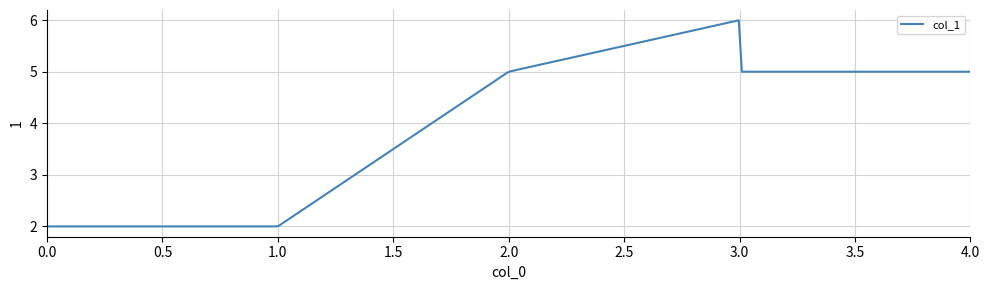

What is the difference between the maximum and minimum values?

4.0